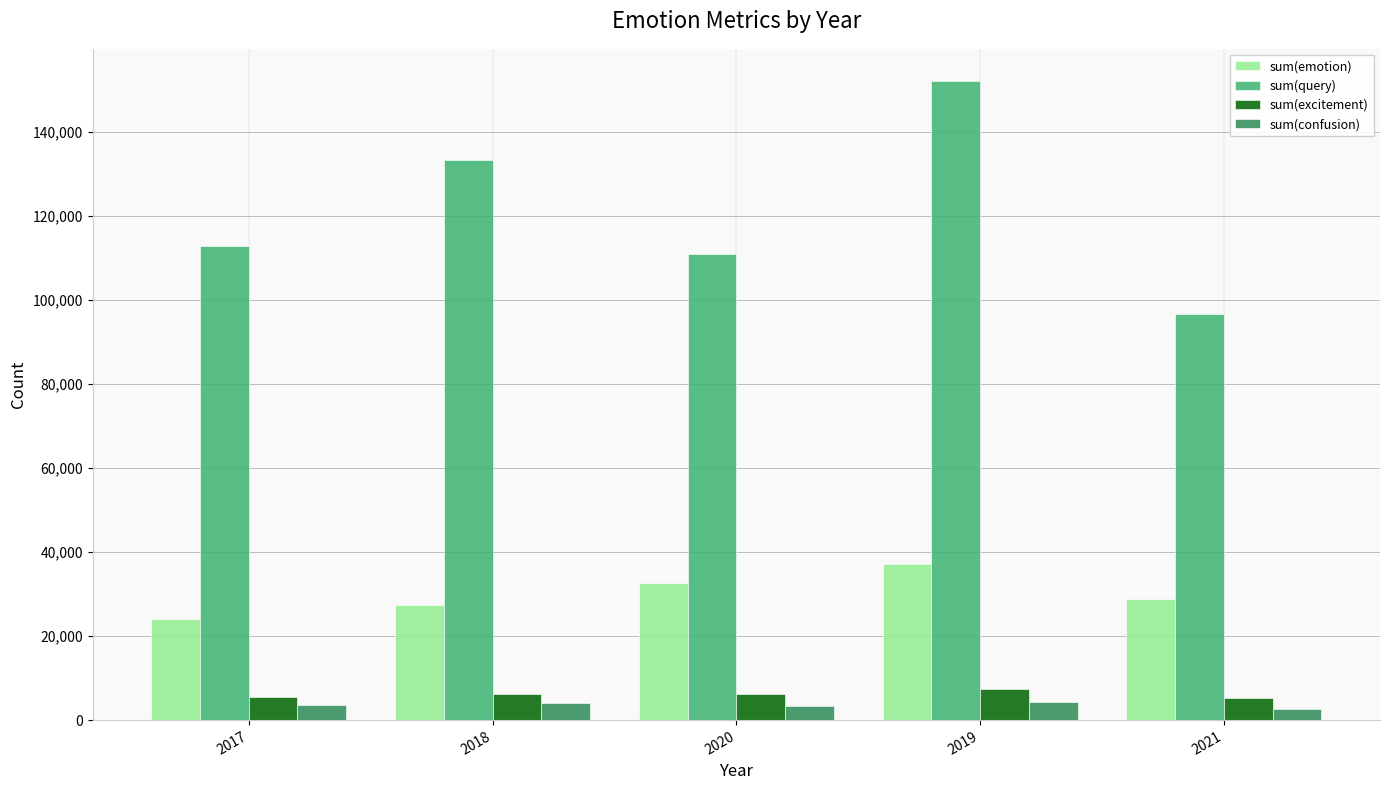

At 2019, list the series in order from largest to smallest.

sum(query), sum(emotion), sum(excitement), sum(confusion)